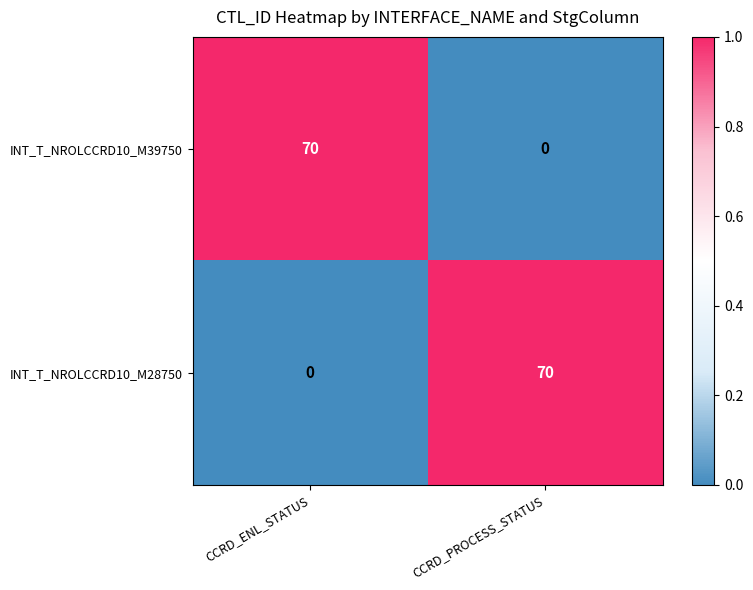

What is the difference between the maximum and minimum values in the INT_T_NROLCCRD10_M28750 series?

70